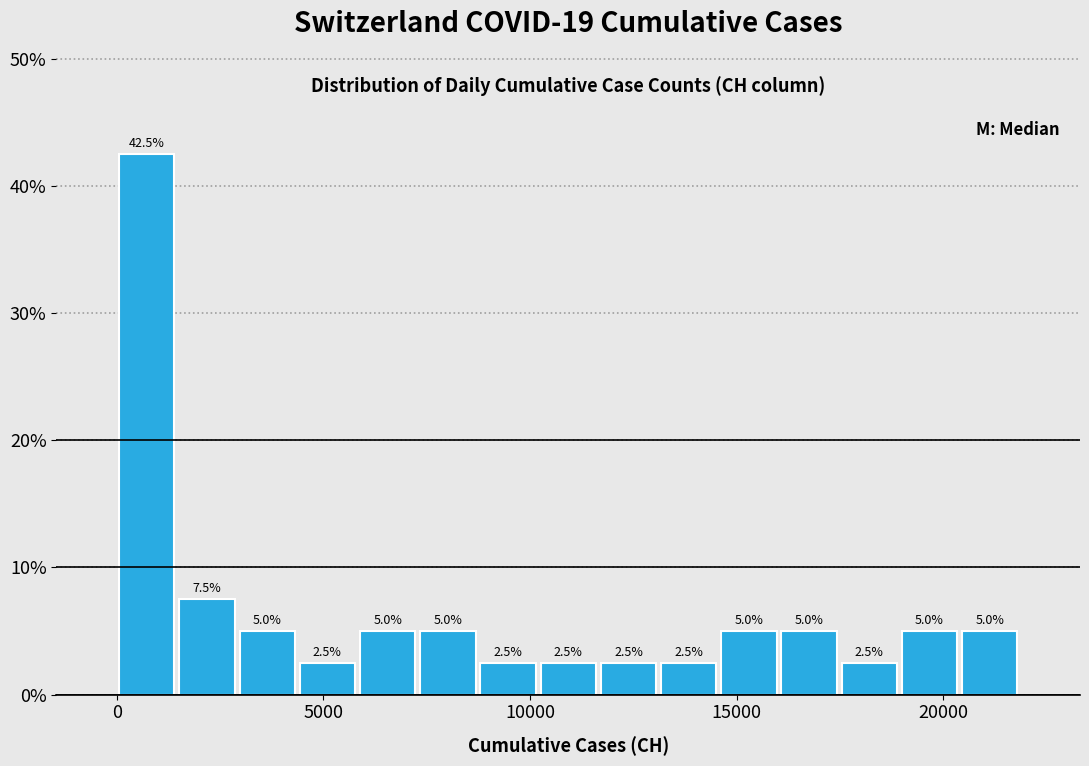

Around what value on the x-axis is the tallest bar? Give the approximate position of its centre, as read against the axis.

500